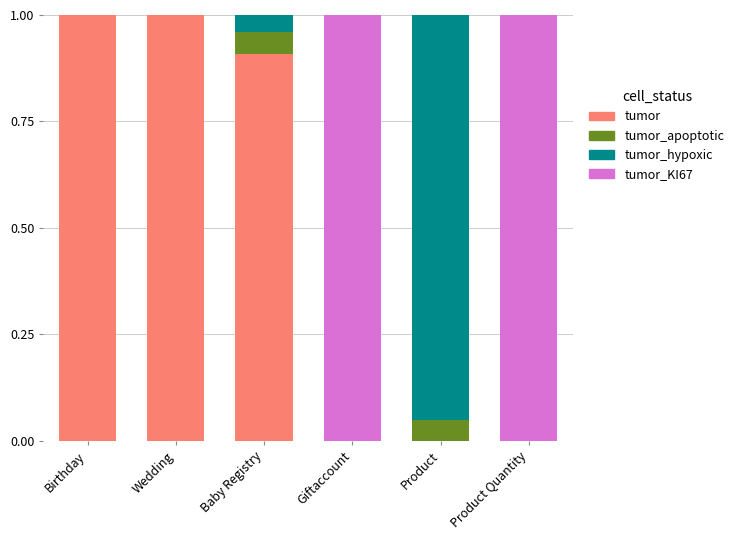

The tumor_hypoxic series shows 0.0 at Birthday. True or false?

True